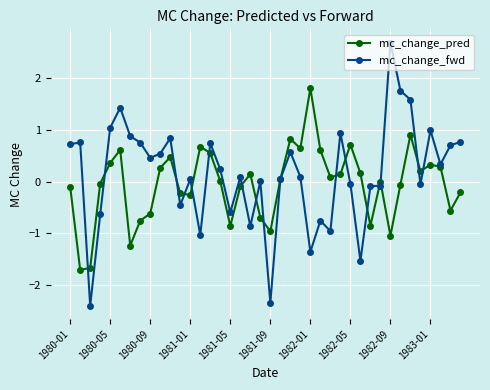

List the series in order of their peak value, highest first.

mc_change_fwd, mc_change_pred